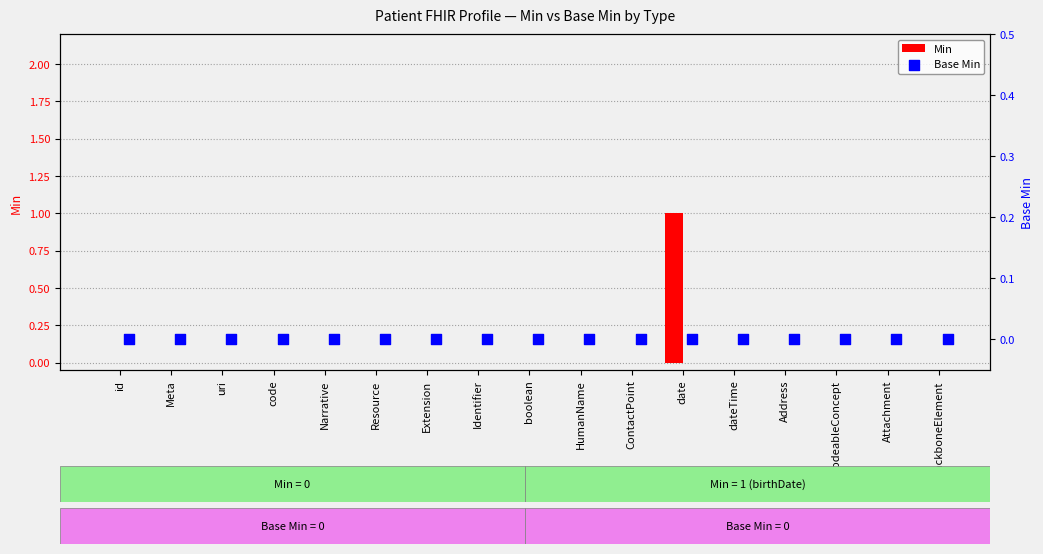

At how many categories does at least one series exceed 0?

1